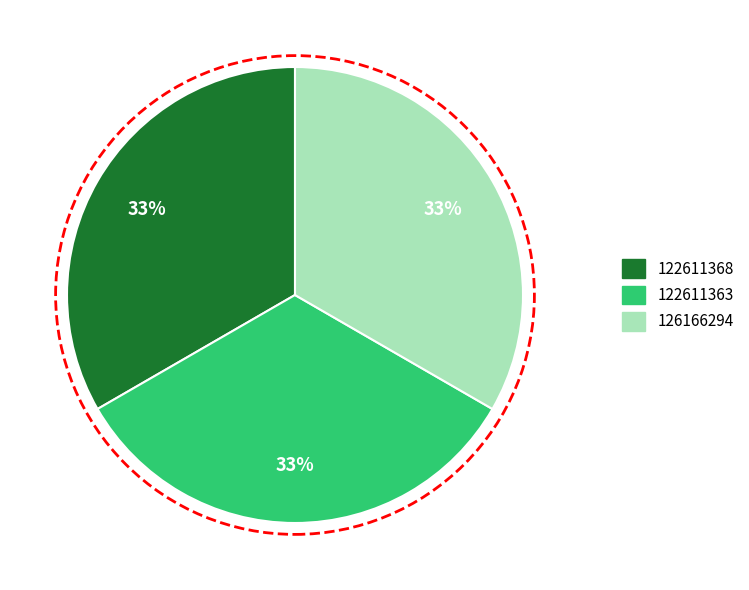

The 126166294 slice represents 33% of the pie. True or false?

True